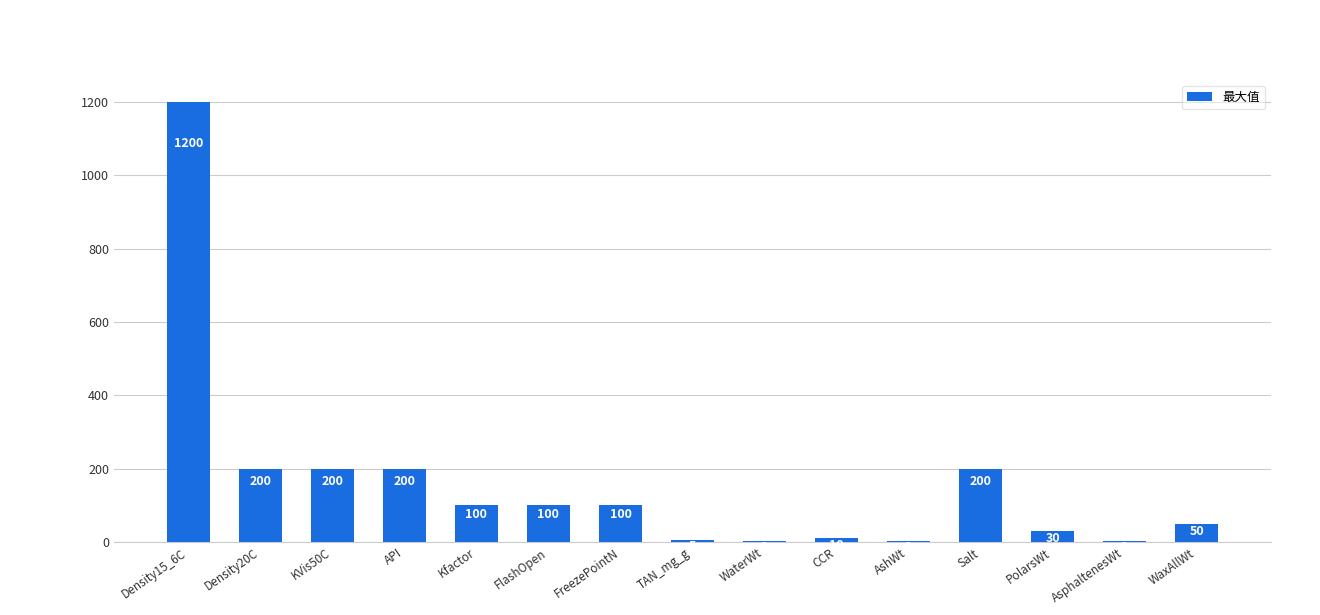

Reading right to left, transcribe all the data shown in this chart.

WaxAllWt=50	AsphaltenesWt=2	PolarsWt=30	Salt=200	AshWt=2	CCR=10	WaterWt=2	TAN_mg_g=5	FreezePointN=100	FlashOpen=100	Kfactor=100	API=200	KVis50C=200	Density20C=200	Density15_6C=1200